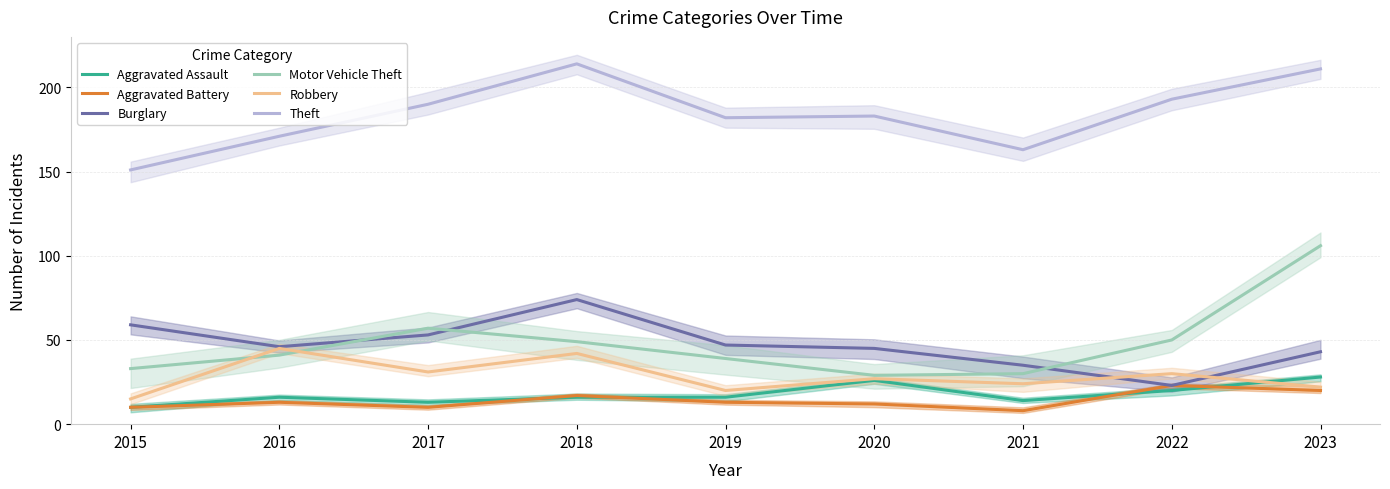

Is this an area chart (filled region under the line)?

No